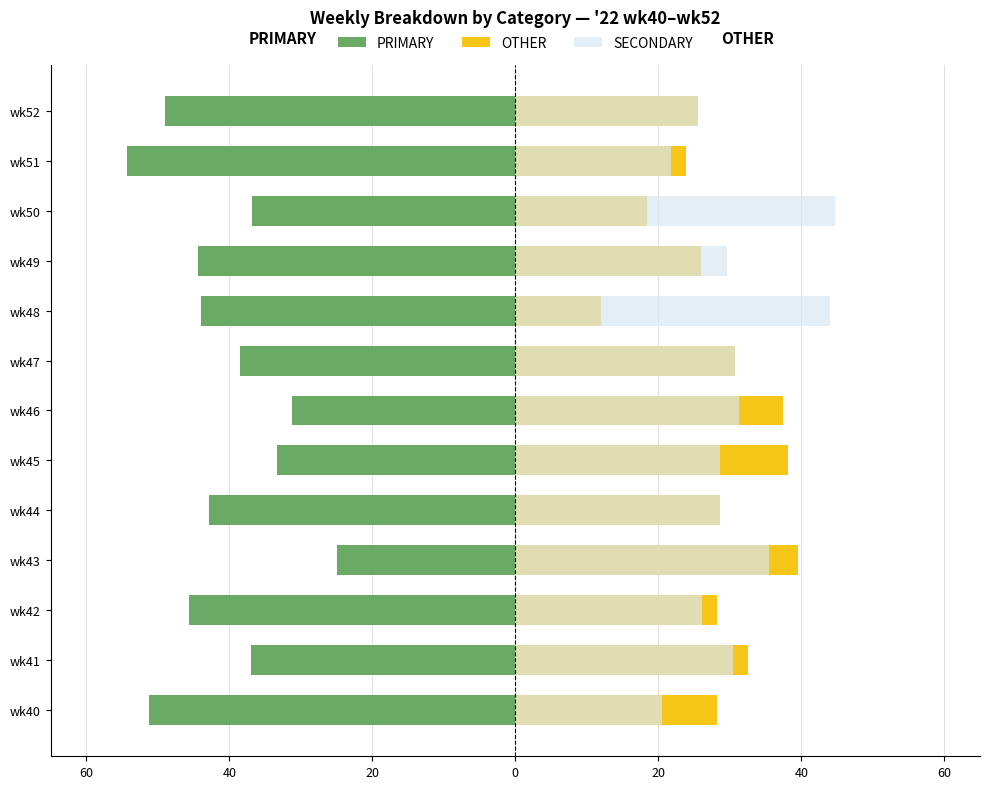

Which has a higher value, wk49 or wk47?

wk47